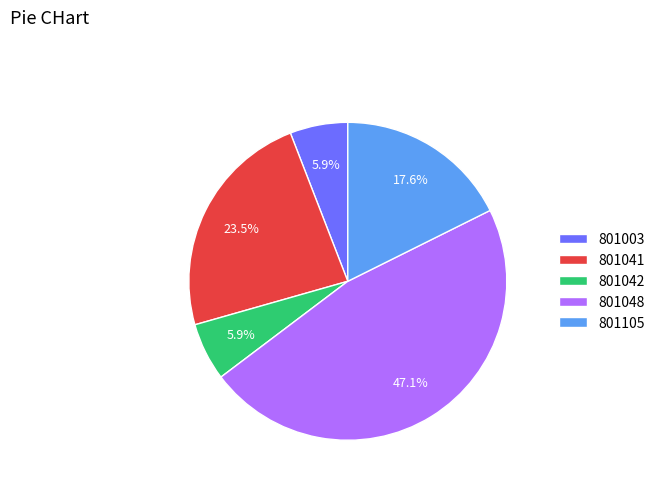

Does 801105 represent more than half of the total?

No